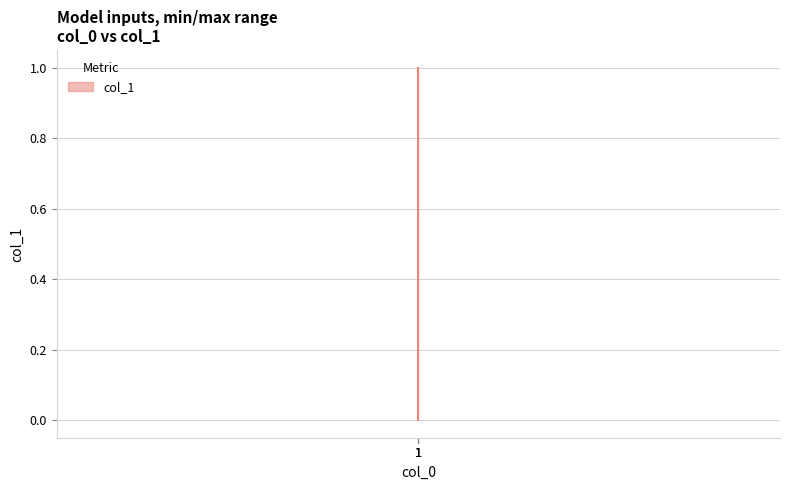

At which category does the chart reach its peak across all series?

1